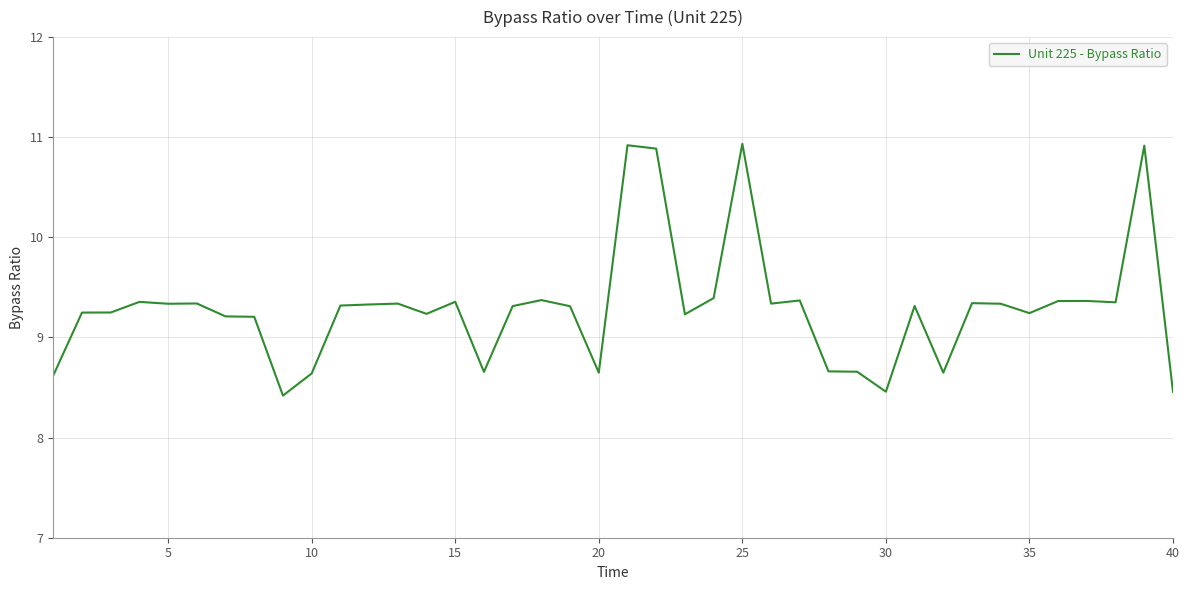

What is the smallest value displayed?

8.4